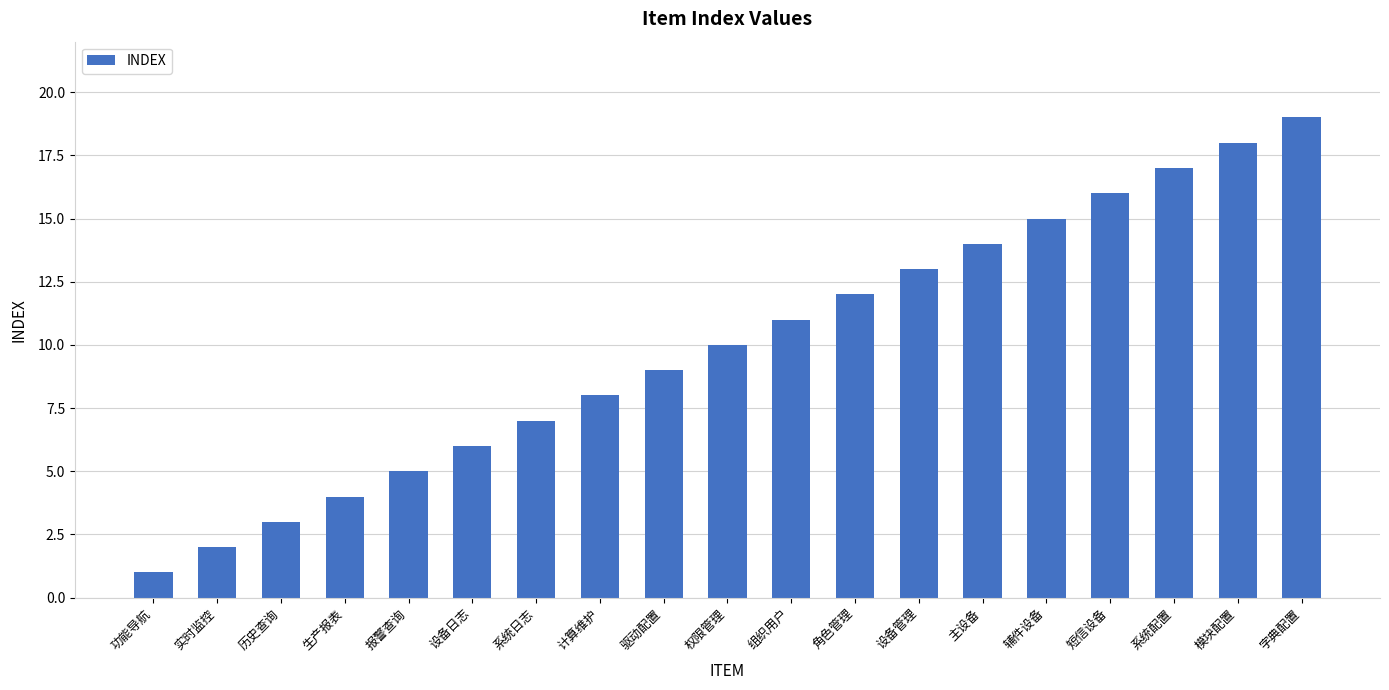

How many values are below 10?

9